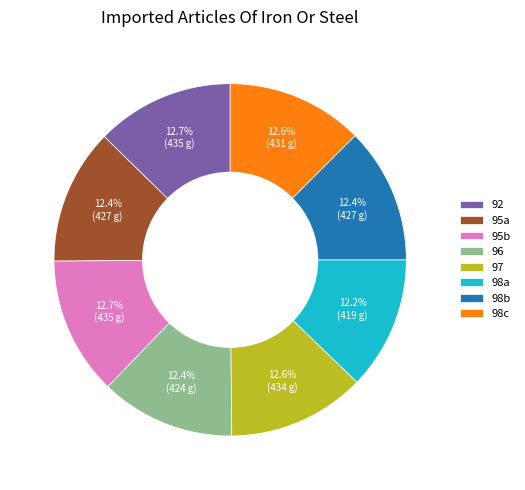

Is there any slice that represents more than half of the pie?

No